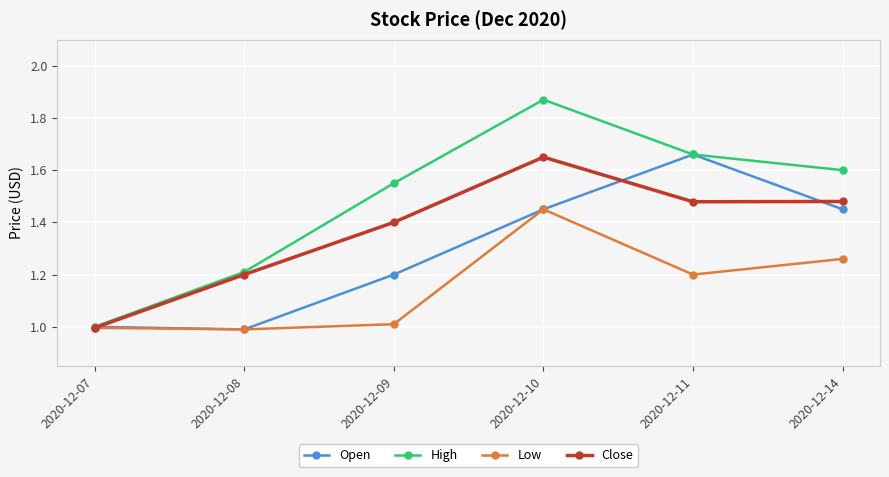

Which series has the largest total across all categories?

High